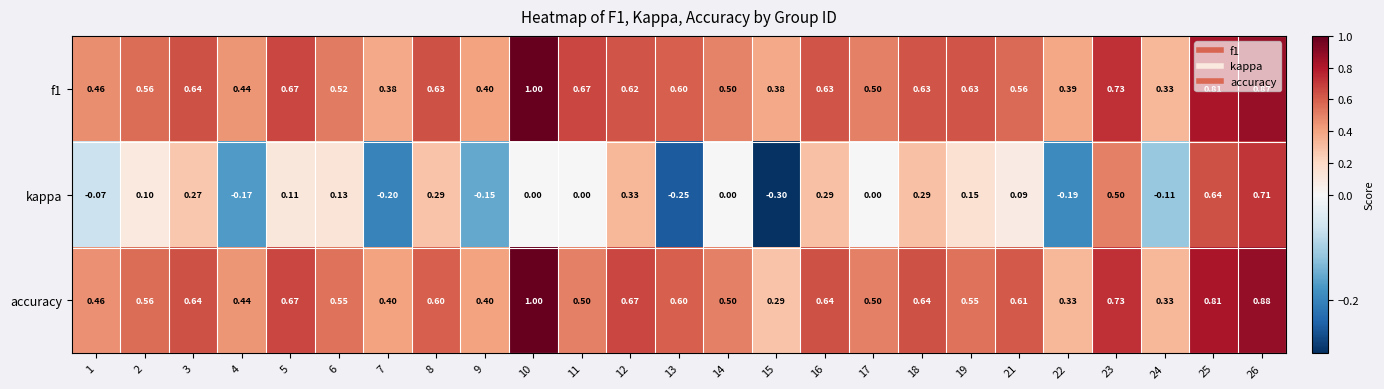

Is the value of kappa at 3 greater than the value of accuracy at 8?

No